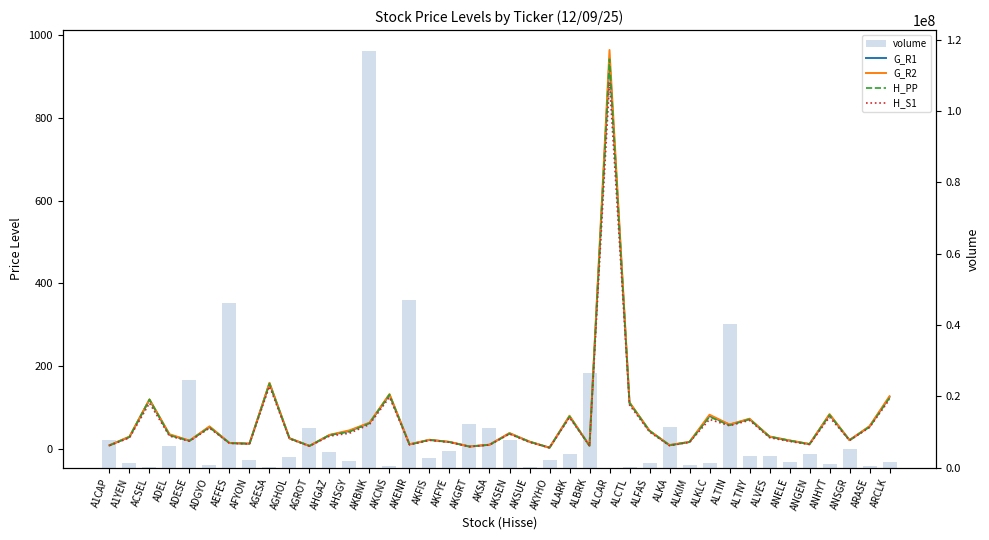

How many data points in G_R1 are above 29?

21